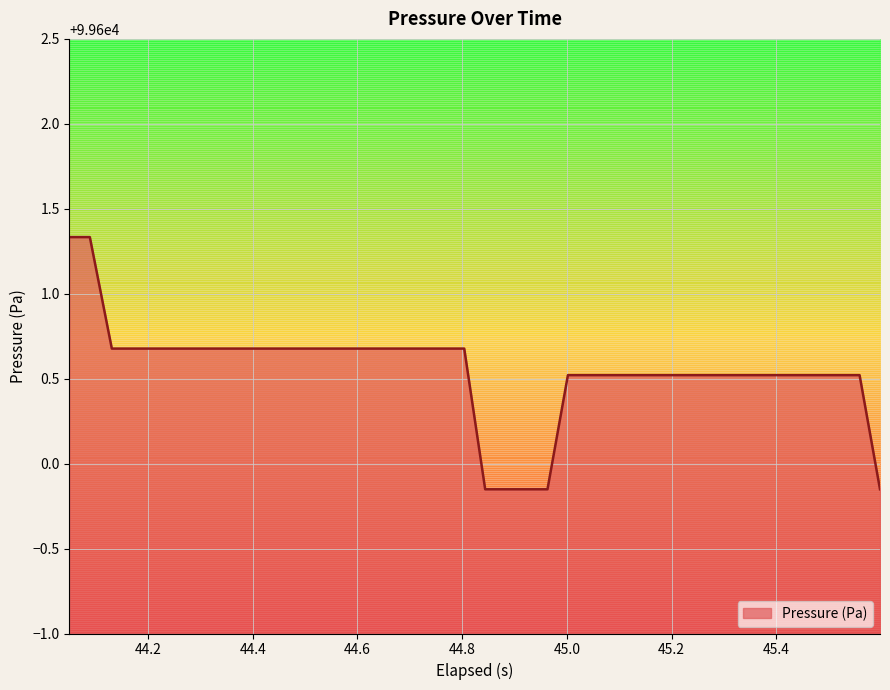

Reading left to right, extract all data points from this chart.

99601.3	99601.3	99600.7	99600.7	99600.7	99600.7	99600.7	99600.7	99600.7	99600.7	99600.7	99600.7	99600.7	99600.7	99600.7	99600.7	99600.7	99600.7	99600.7	99600.7	99599.8	99599.8	99599.8	99599.8	99600.5	99600.5	99600.5	99600.5	99600.5	99600.5	99600.5	99600.5	99600.5	99600.5	99600.5	99600.5	99600.5	99600.5	99600.5	99599.8